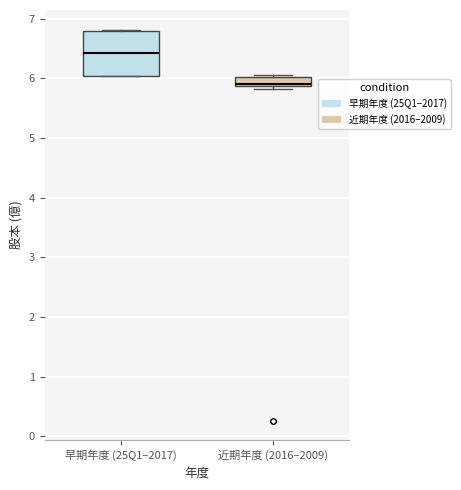

Reading left to right, read every box against the y-axis: the position of its median line, the range the box covers, and the ends of its whiskers. The values are not printed on the chart, so give them approximately, as read against the axis.

早期年度 (25Q1–2017): median 6.4, box 6.0 to 6.8, whiskers 6.0 to 6.8 (just above the box's upper edge)
近期年度 (2016–2009): median 5.9 (just above the box's lower edge), box 5.9 to 6.0, whiskers 5.8 to 6.1